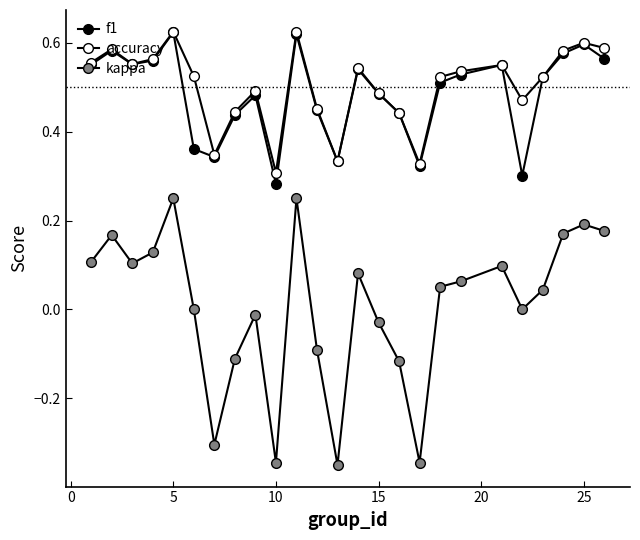

What is the value of the f1 point at the 24th from the left?

0.6